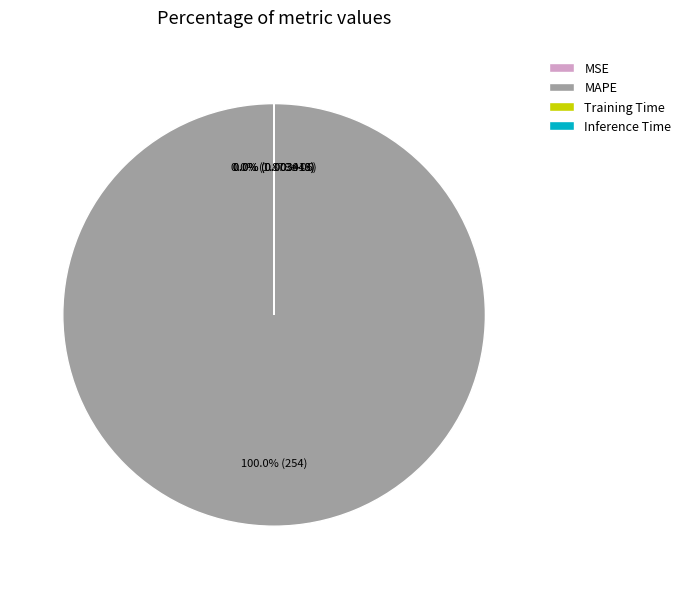

Is it true that Training Time is 13% of the pie?

False